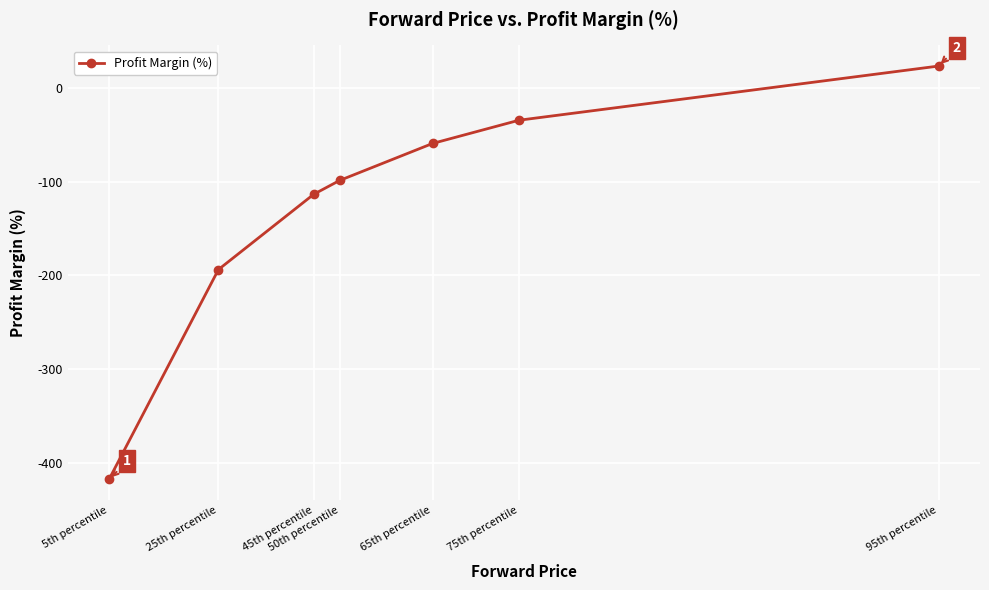

Between 65th percentile and 45th percentile, which is larger?

65th percentile